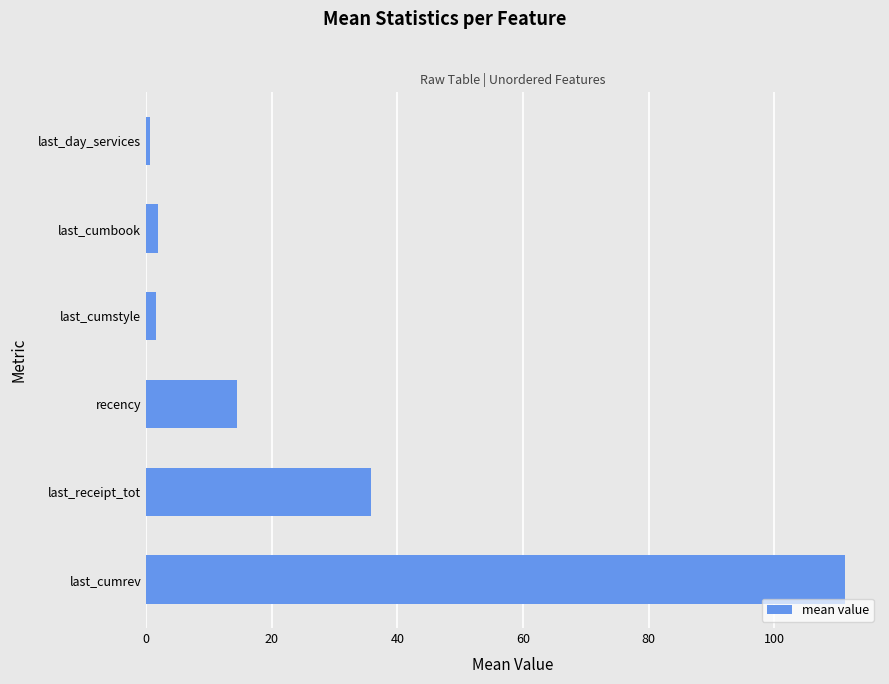

The value at recency is 7.5. True or false?

False